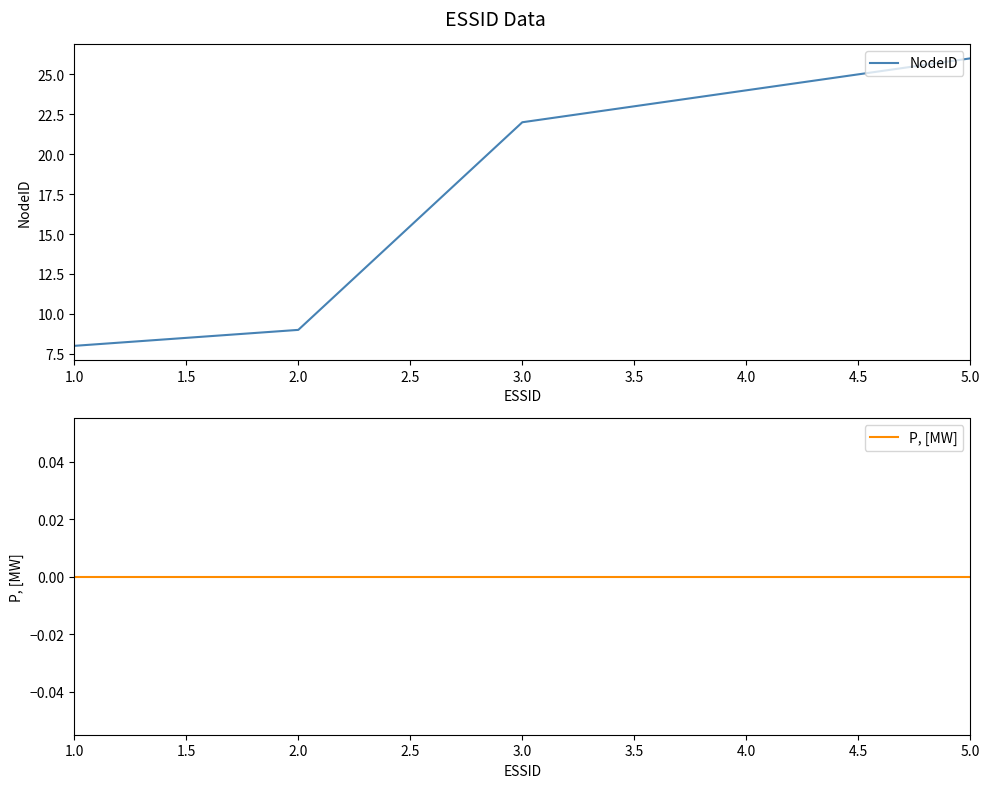

Reading right to left, list all the values displayed in this chart.

NodeID: 26	24	22	9	8
P, [MW]: 0	0	0	0	0